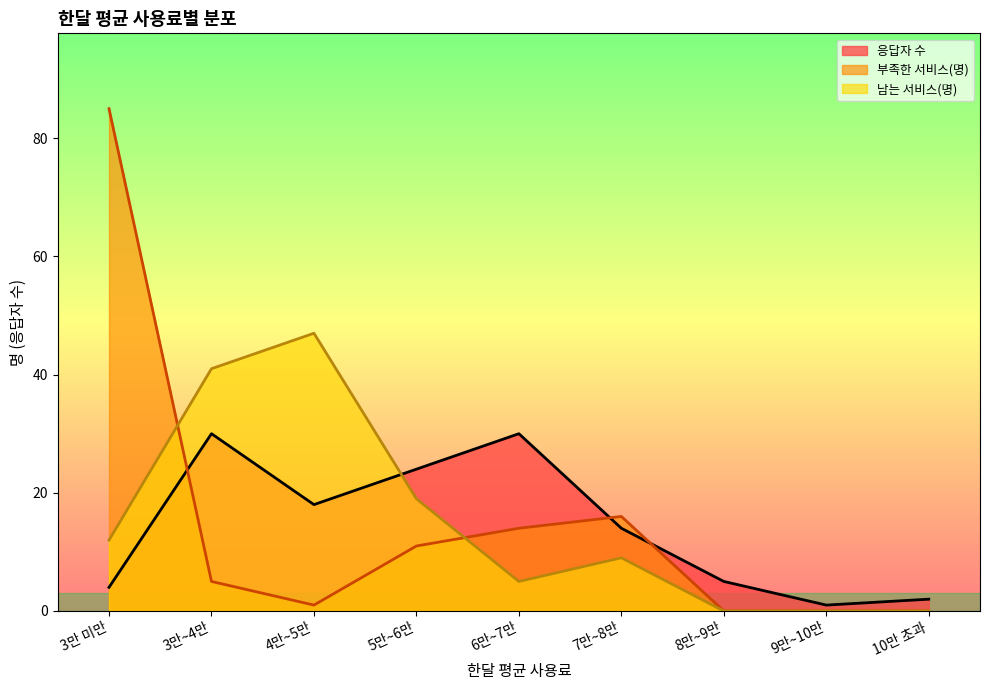

What is the average value of the 응답자 수 series?

14